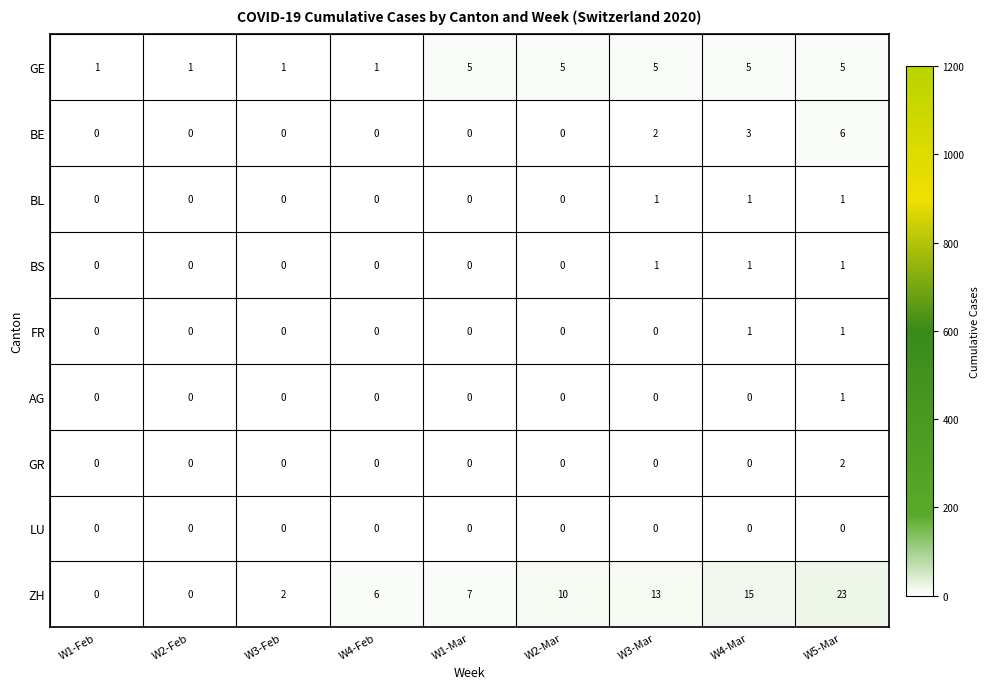

The value of AG at W5-Mar is 0. True or false?

False